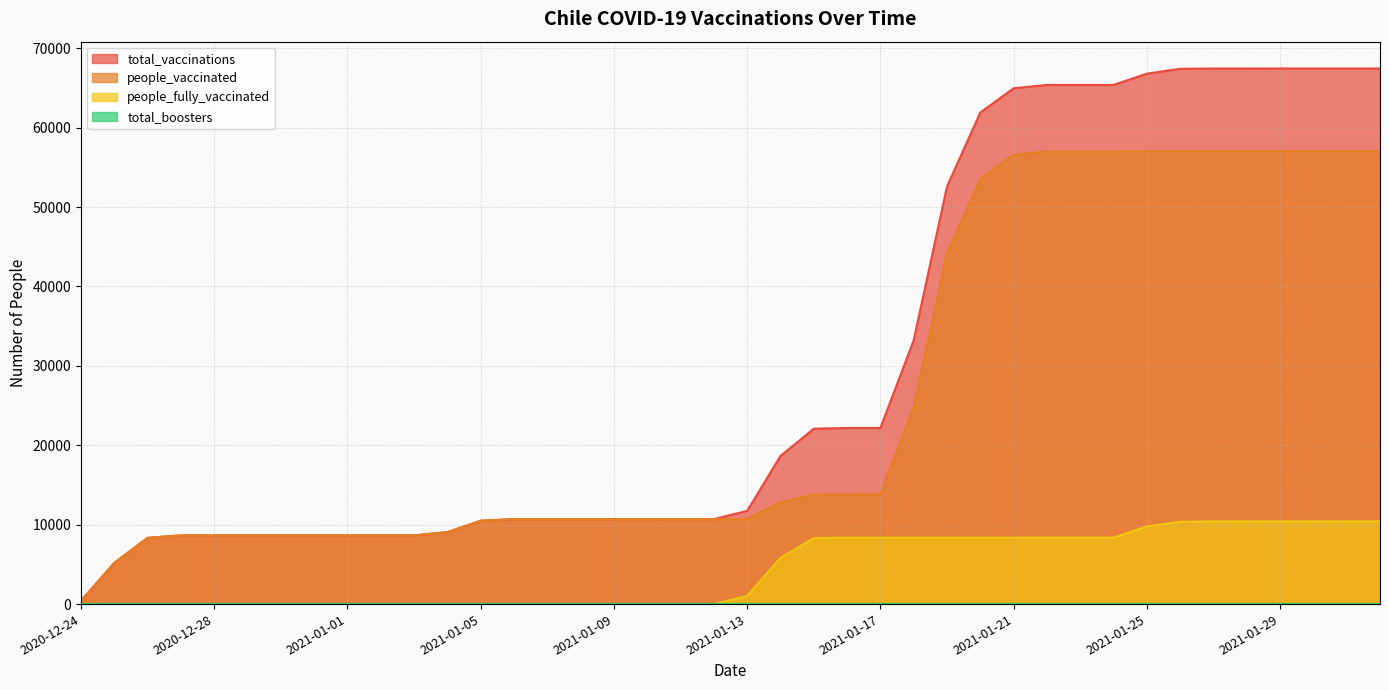

What position from the left is 2020-12-24?

1